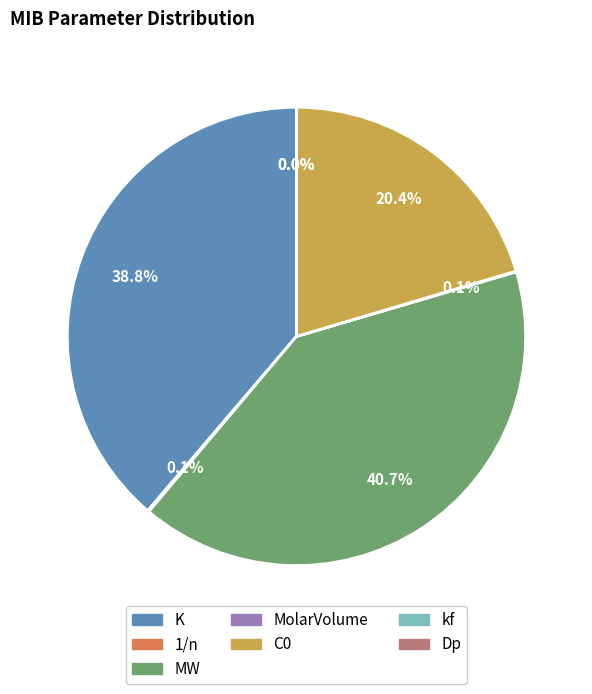

Approximately how many times larger is the value at MW compared to K?

1.1